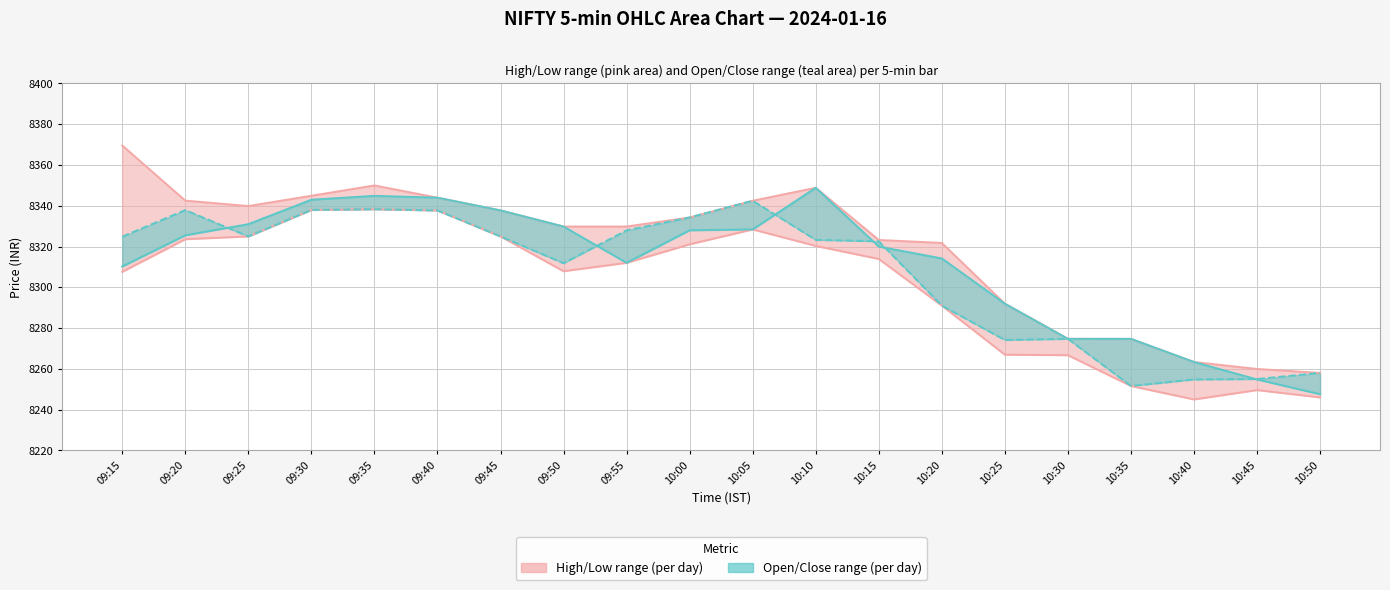

How many data points in Low are above 8313?

10